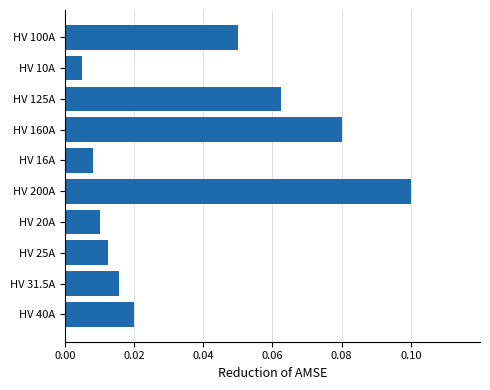

The chart shows a value of 0.0 at HV 160A. True or false?

False